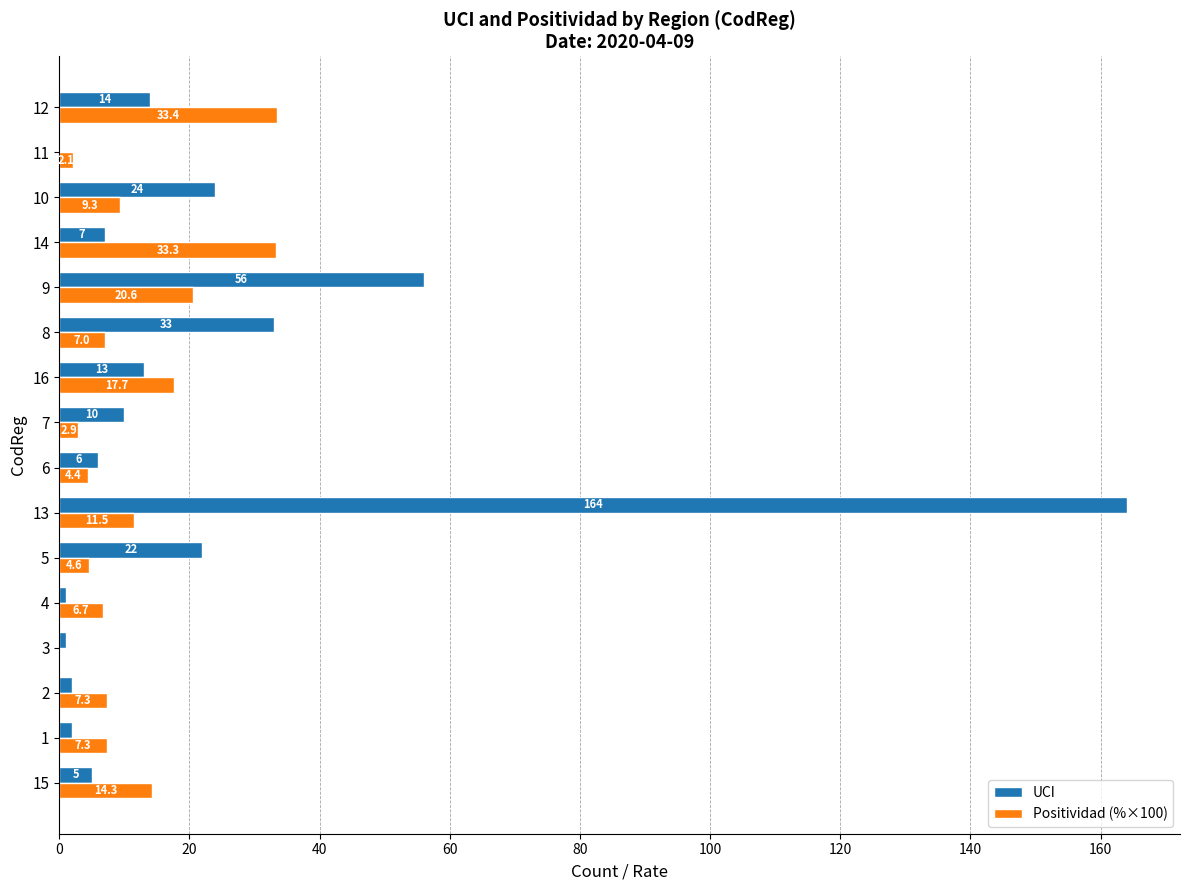

Which category has the highest value in the Positividad (%×100) series?

12